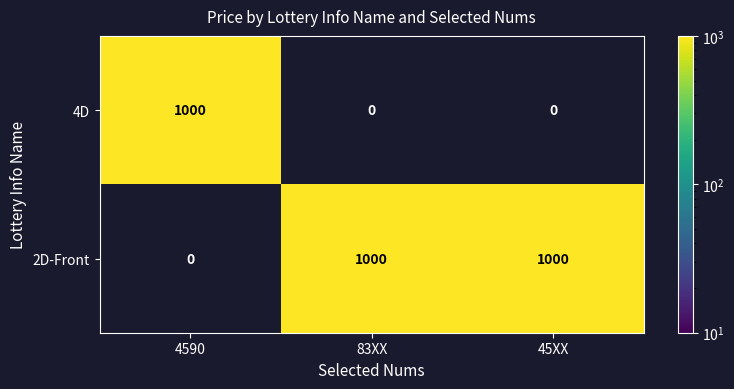

The 2D-Front series shows 270 at 45XX. True or false?

False